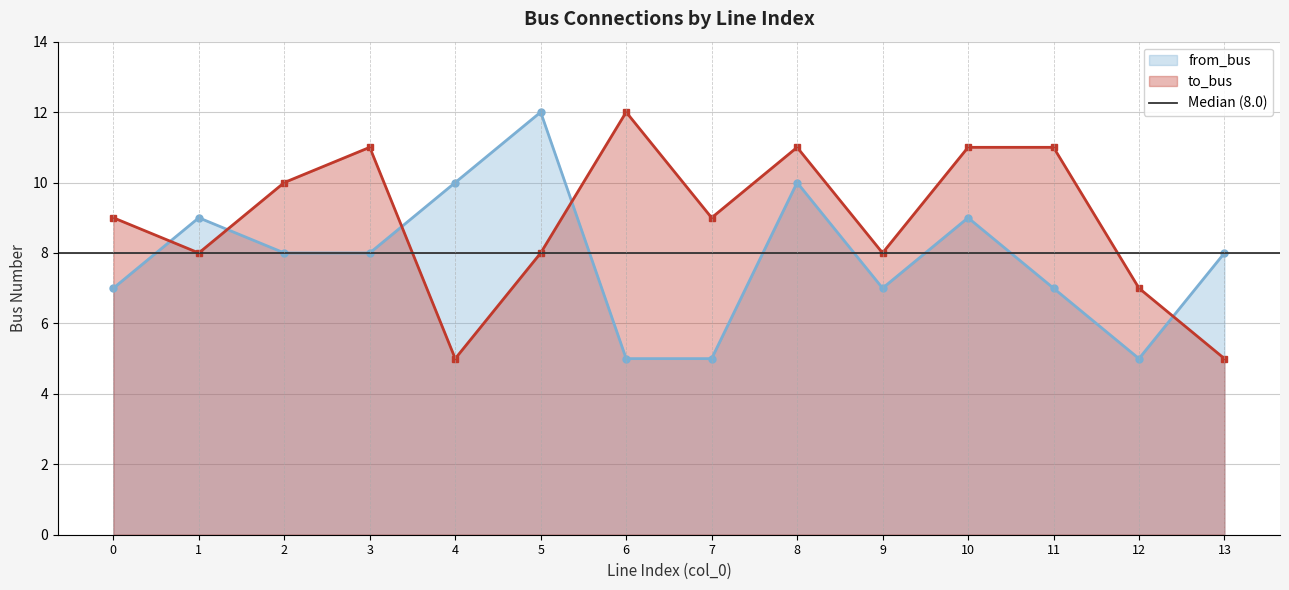

Which series has the largest range (max minus min)?

to_bus